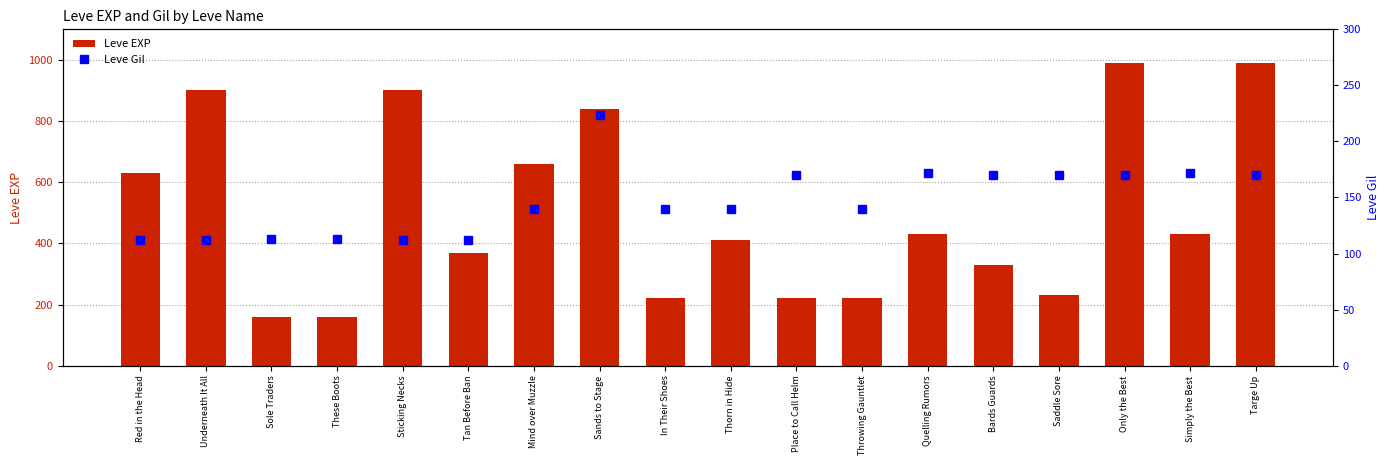

How many data points does each series have?

18